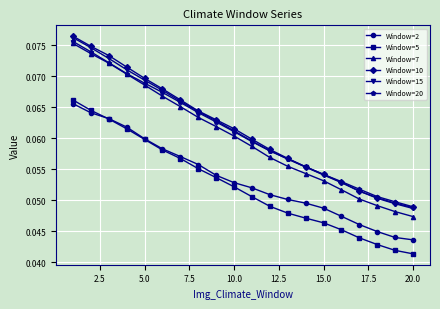

True or false: Window=20 has more than 1 points higher than both neighbors.

False